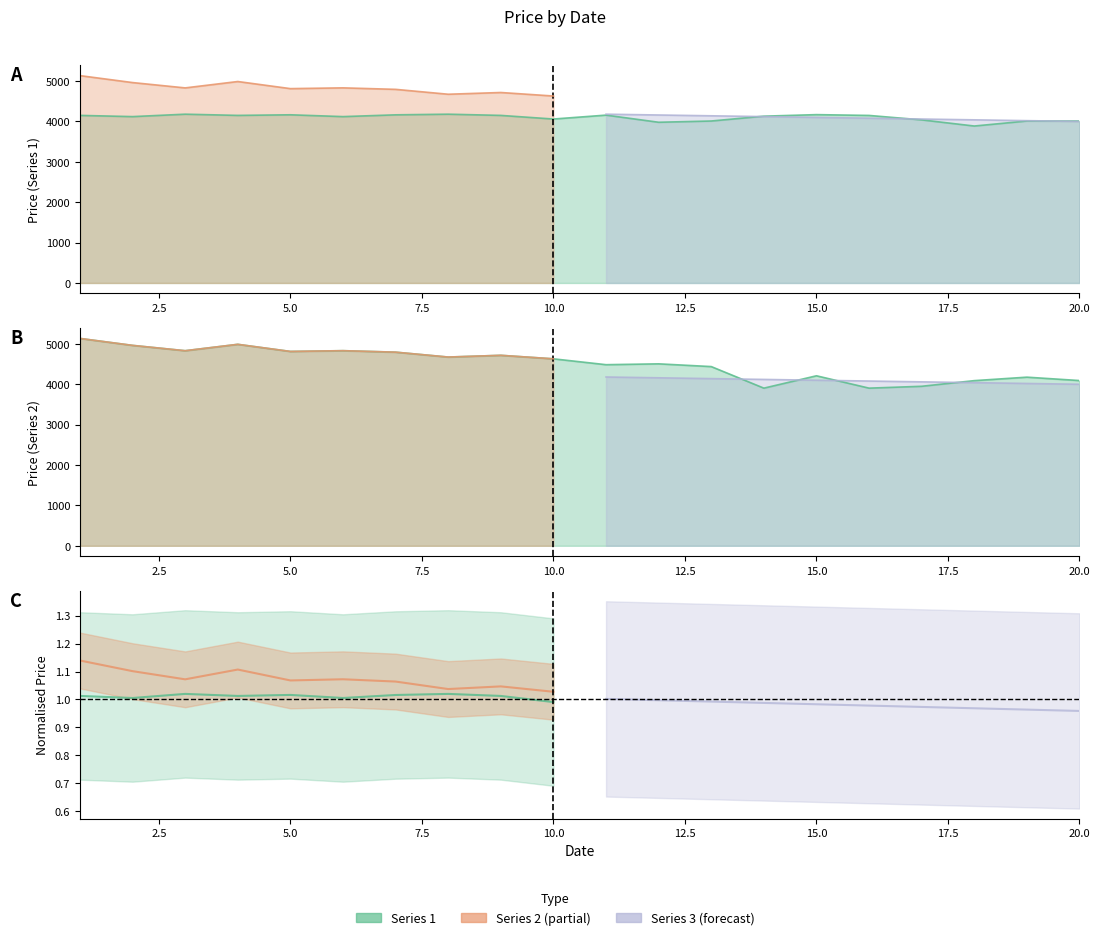

At which category does Series 1 reach its first local valley?

2